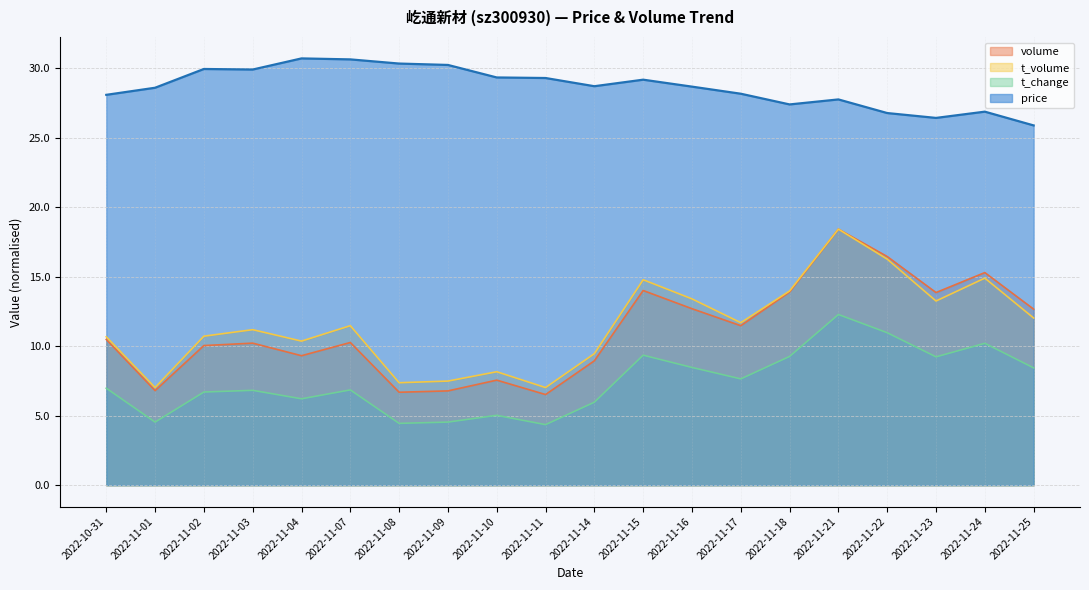

Reading right to left, what are all the values shown in this chart?

price: 25.9	26.9	26.4	26.8	27.8	27.4	28.2	28.7	29.2	28.7	29.3	29.3	30.2	30.3	30.6	30.7	29.9	29.9	28.6	28.1
volume: 12.7	15.3	13.9	16.5	18.4	13.9	11.5	12.7	14.0	8.9	6.5	7.6	6.8	6.7	10.3	9.3	10.2	10.0	6.8	10.5
t_volume: 12.0	14.9	13.3	16.3	18.4	14.0	11.7	13.4	14.8	9.5	7.0	8.2	7.5	7.4	11.5	10.4	11.2	10.7	7.0	10.7
t_change: 8.4	10.2	9.2	11.0	12.3	9.3	7.6	8.5	9.4	6.0	4.4	5.0	4.5	4.4	6.9	6.2	6.8	6.7	4.5	7.0